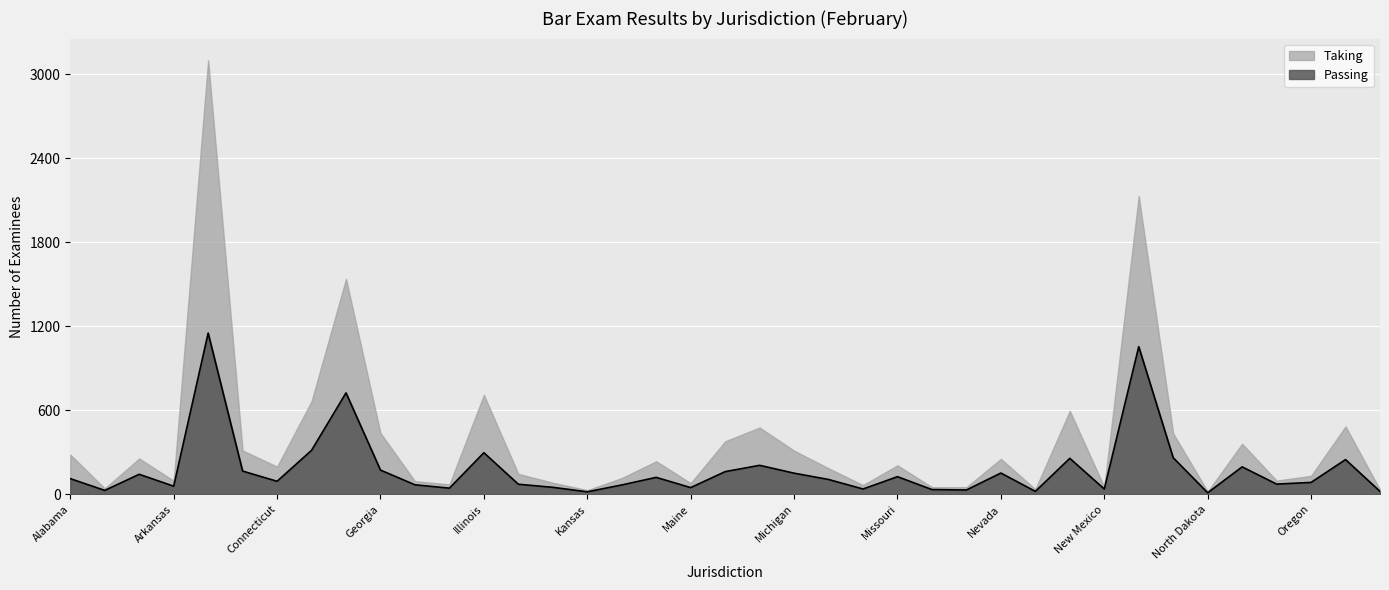

The chart shows a value of 460 at District of Columbia. True or false?

False